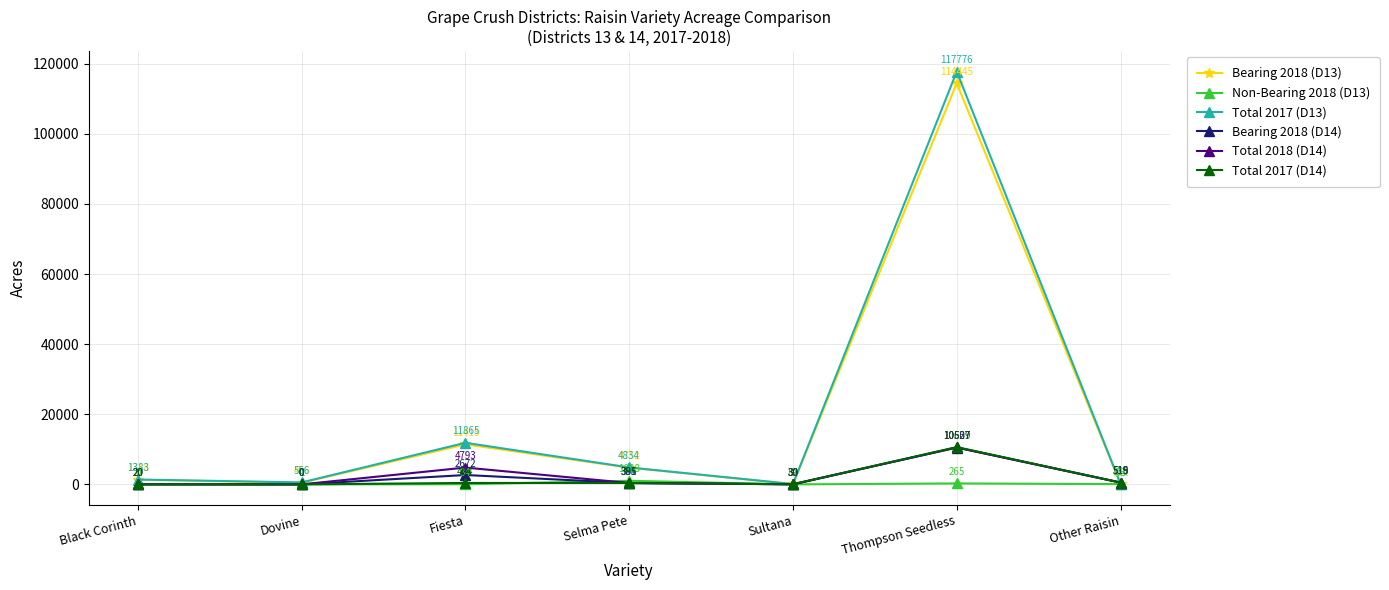

At which label does Total 2017 (D14) first exceed 395?

Fiesta